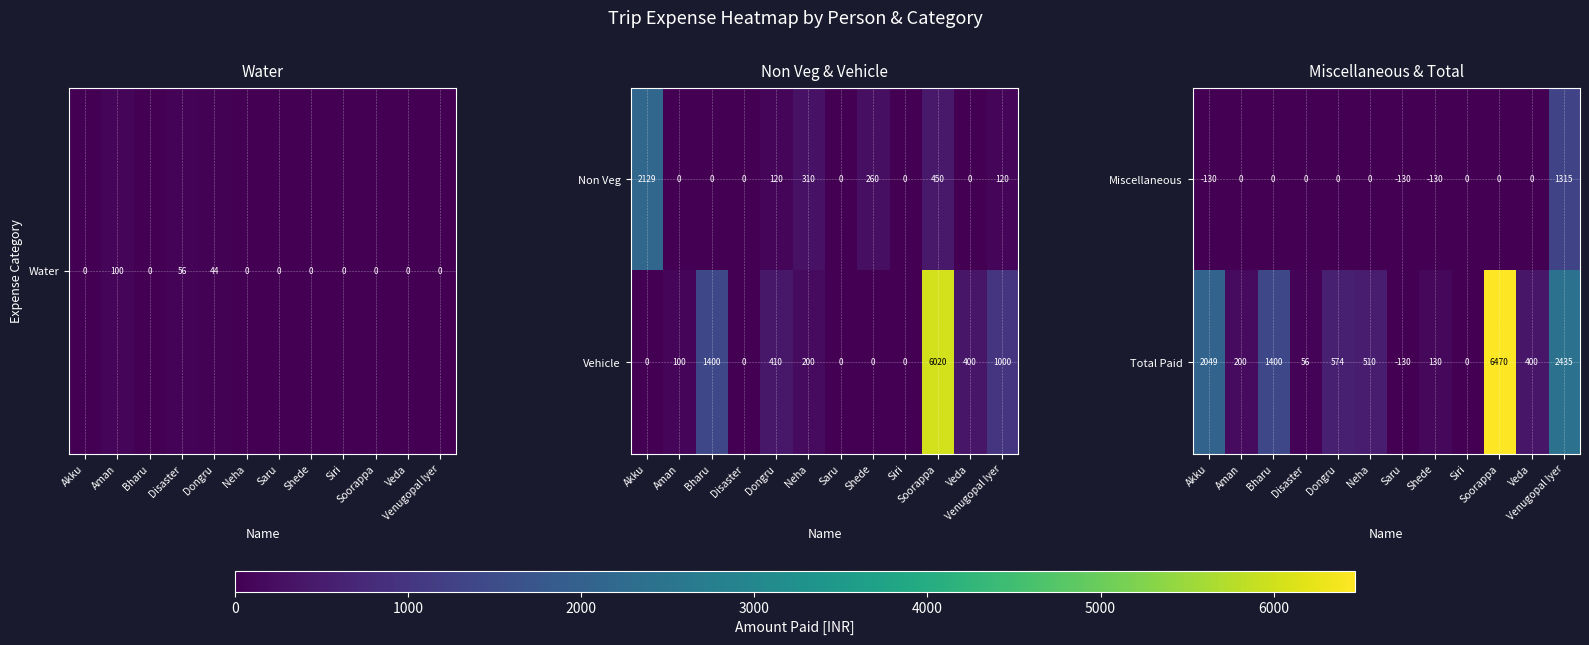

Is it true that Miscellaneous equals 0 at Dongru?

True